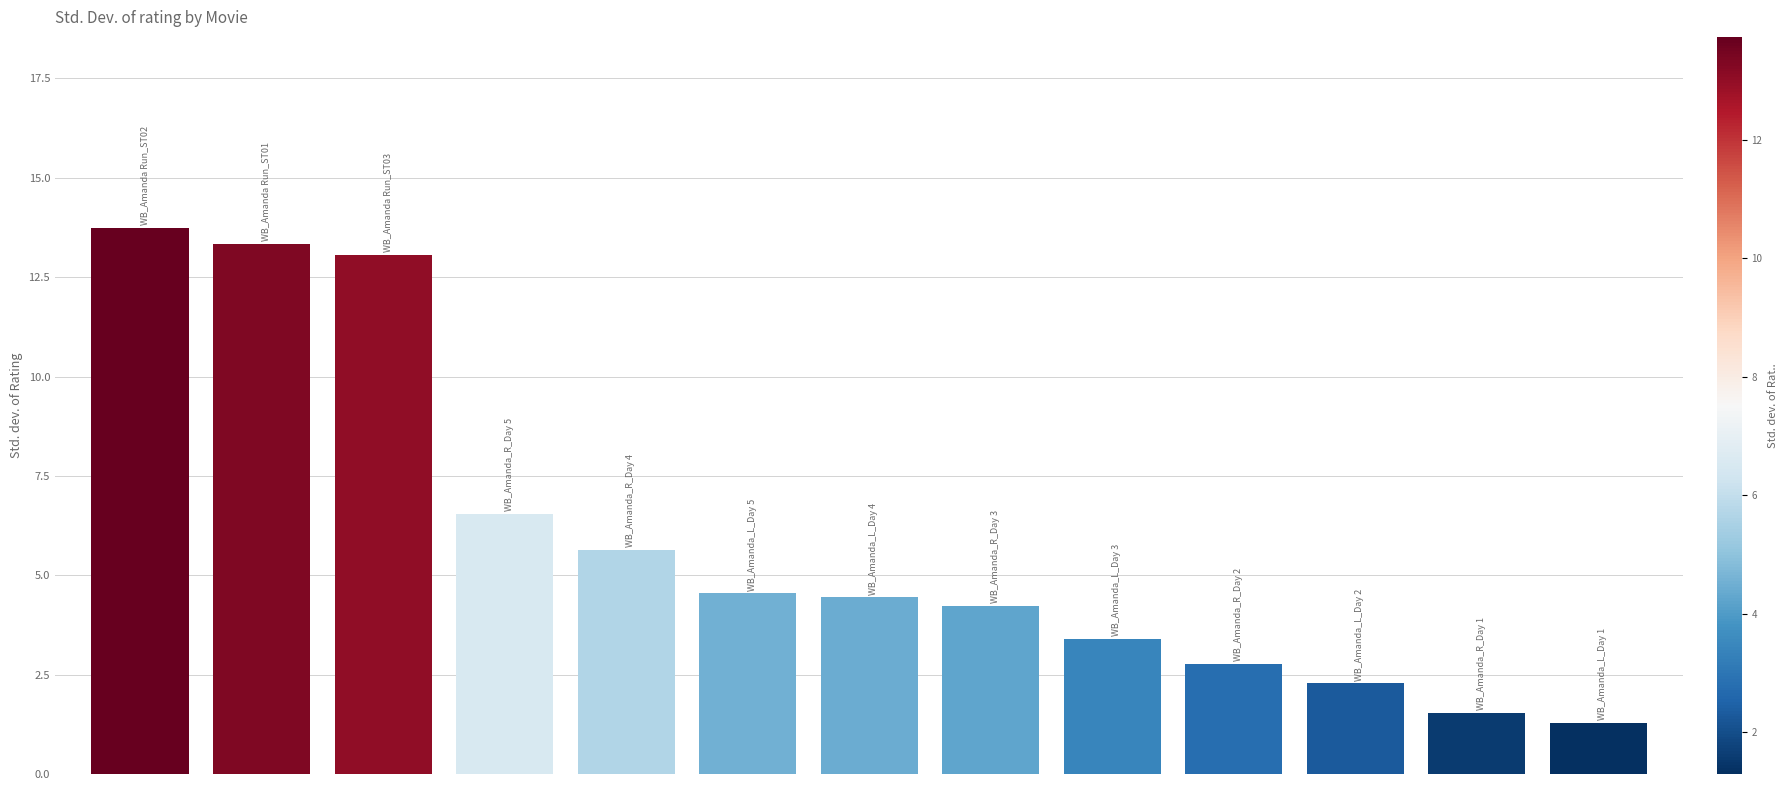

What is the average value?

5.9